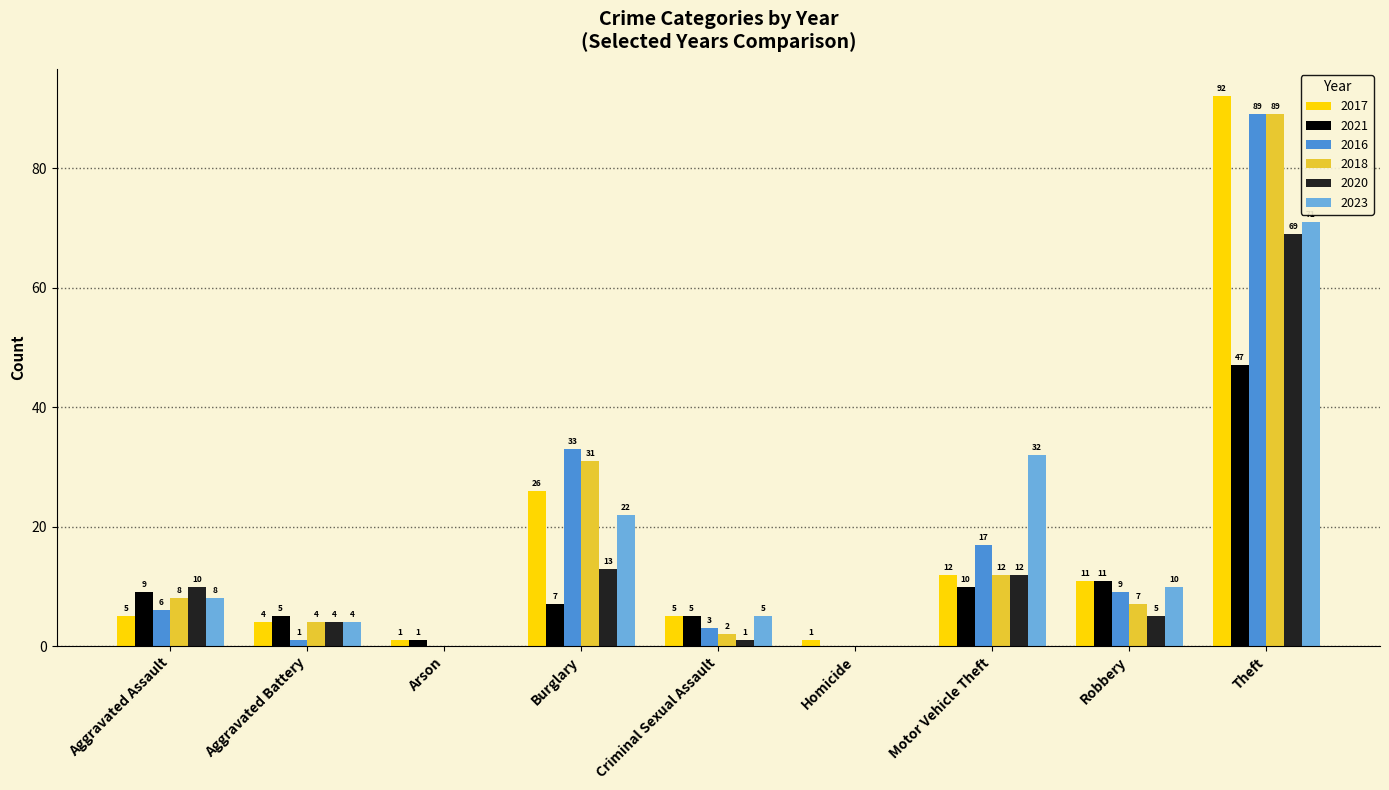

What is the difference between the 2021 values at Criminal Sexual Assault and Burglary?

2